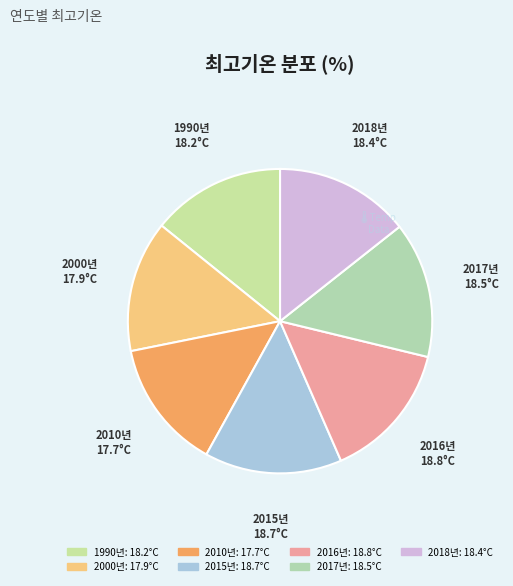

What is the ratio of the value at 2015년 to the value at 2017년?

1.0